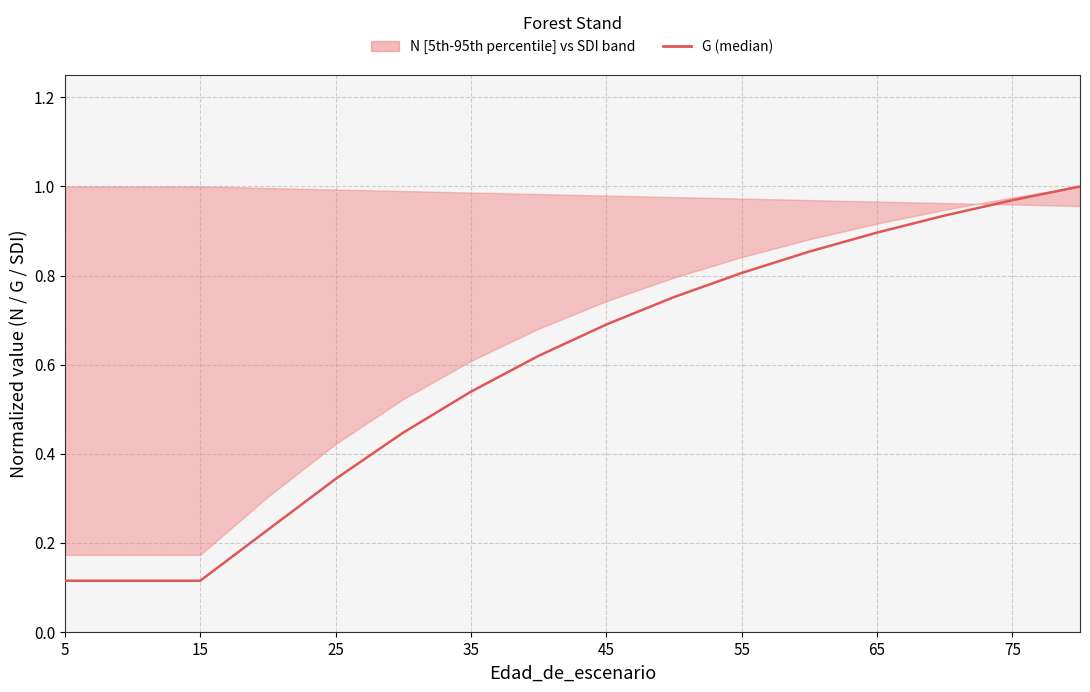

Does the chart display data point markers on the line(s)?

No